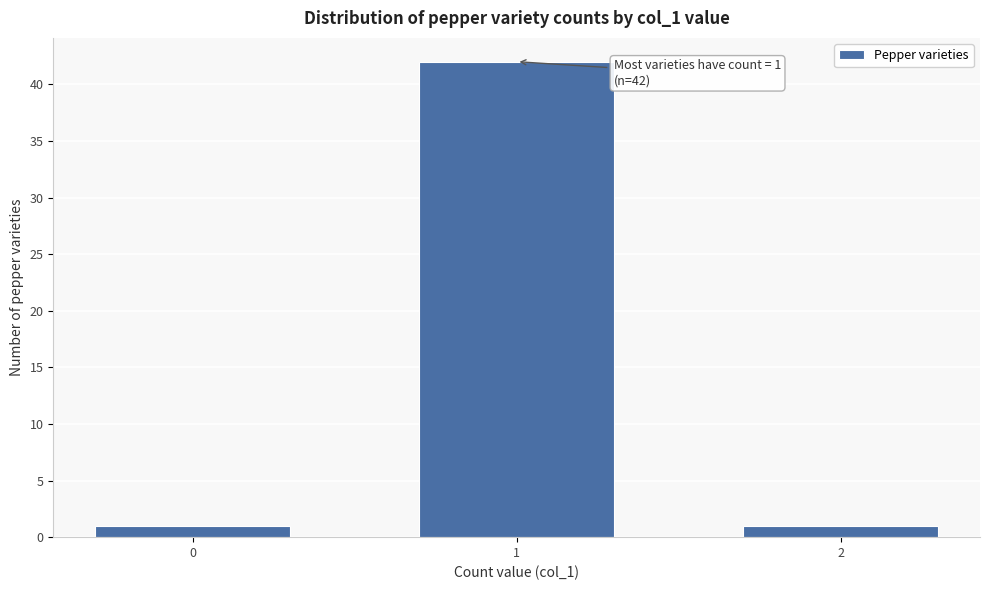

Reading right to left, list all the values displayed in this chart.

2=1	1=42	0=1